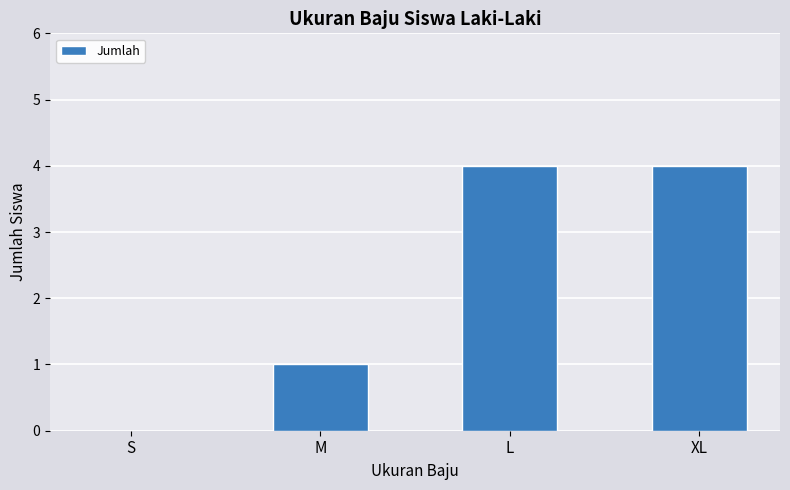

Reading left to right, transcribe all the data shown in this chart.

S=0	M=1	L=4	XL=4